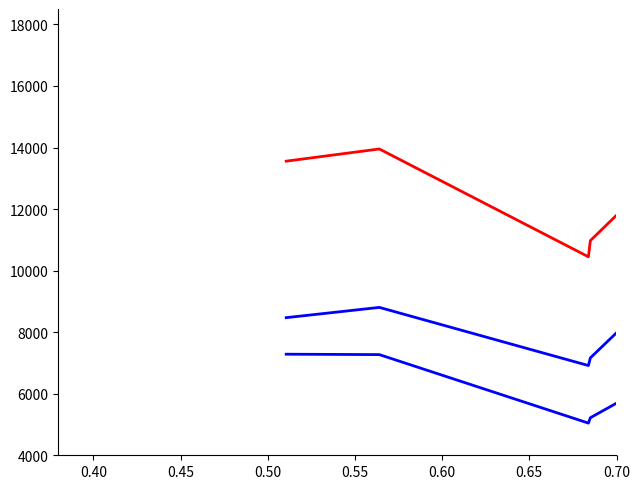

What is the lowest value of the MajorAxisLength series?

6915.2